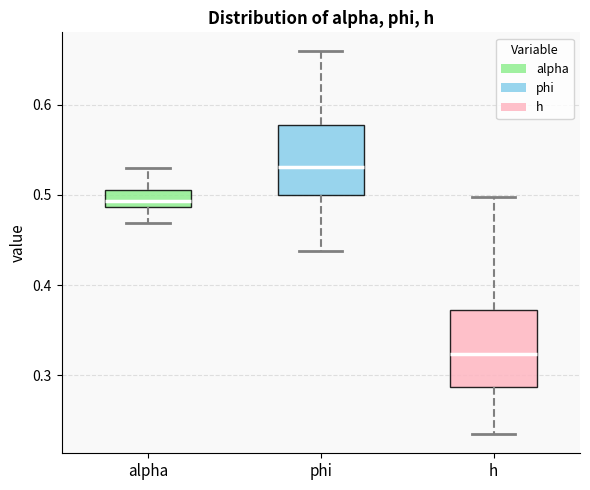

Reading left to right, transcribe this box plot: for each box, give where its median line is, the range the box spans, and where its two whiskers end, as read against the y-axis. The values are not printed on the chart, so give them approximately, as read against the axis.

alpha: median 0.49 (inside the box), box 0.49 to 0.51, whiskers 0.47 to 0.53
phi: median 0.53, box 0.50 to 0.58, whiskers 0.44 to 0.66
h: median 0.32, box 0.29 to 0.37, whiskers 0.23 to 0.50